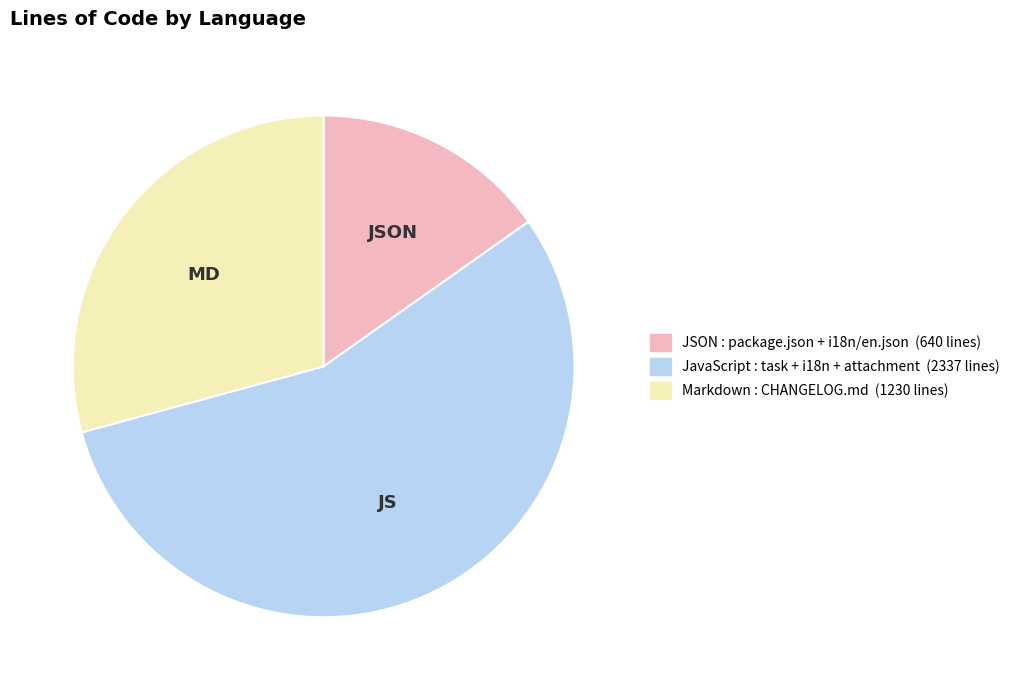

Does any single category account for the majority?

Yes